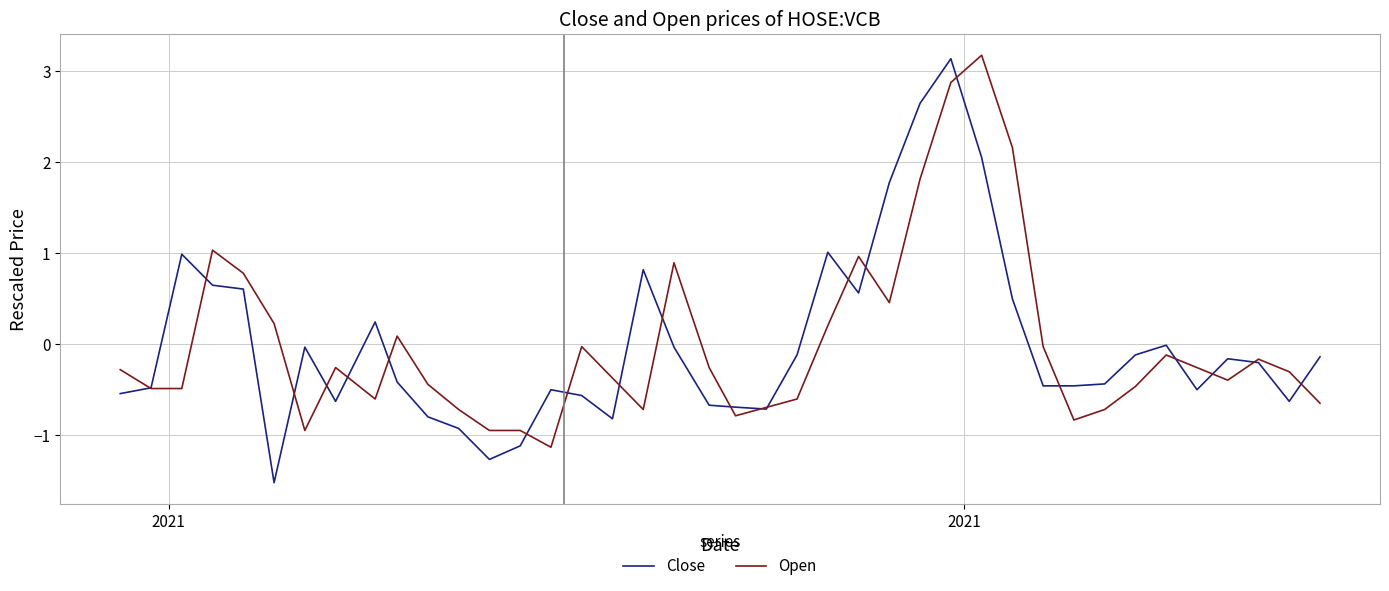

True or false: Open and Close cross at least once.

True